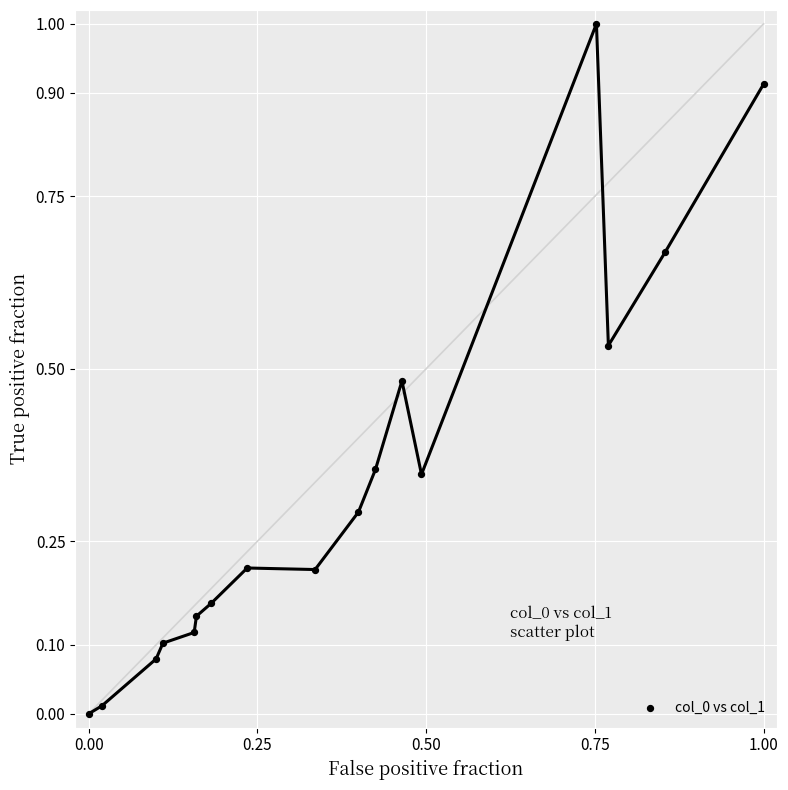

What is the range of X values (max minus min)?

1.0